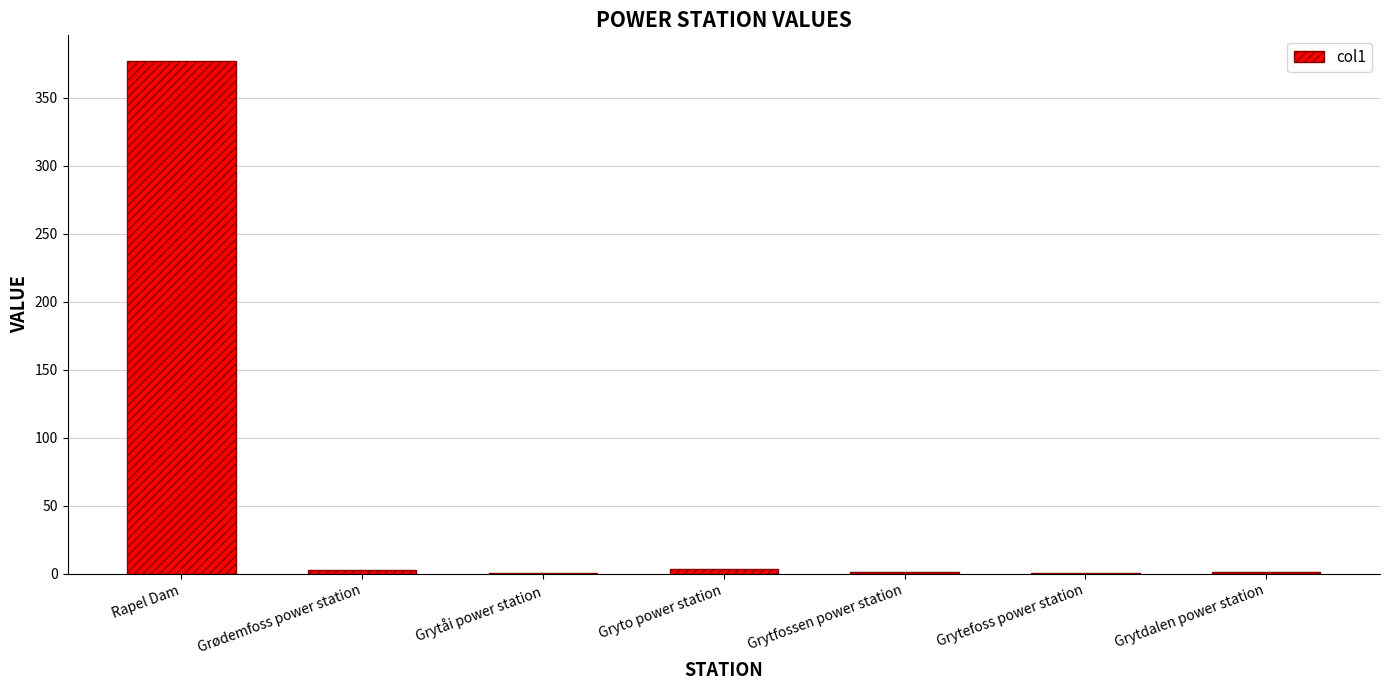

The chart shows a value of 377.0 at Rapel Dam. True or false?

True